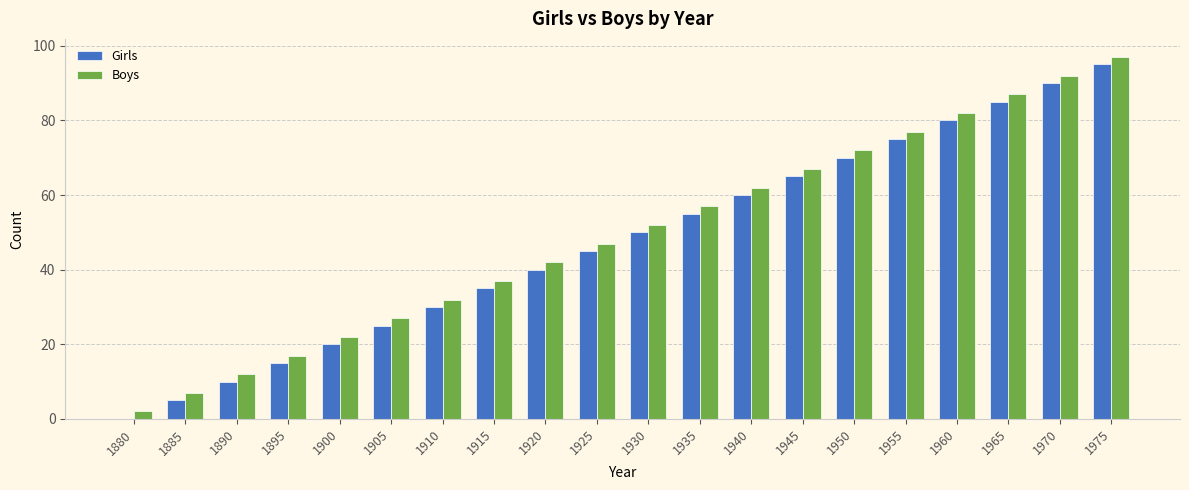

Is it true that Boys equals 92 at 1970?

True